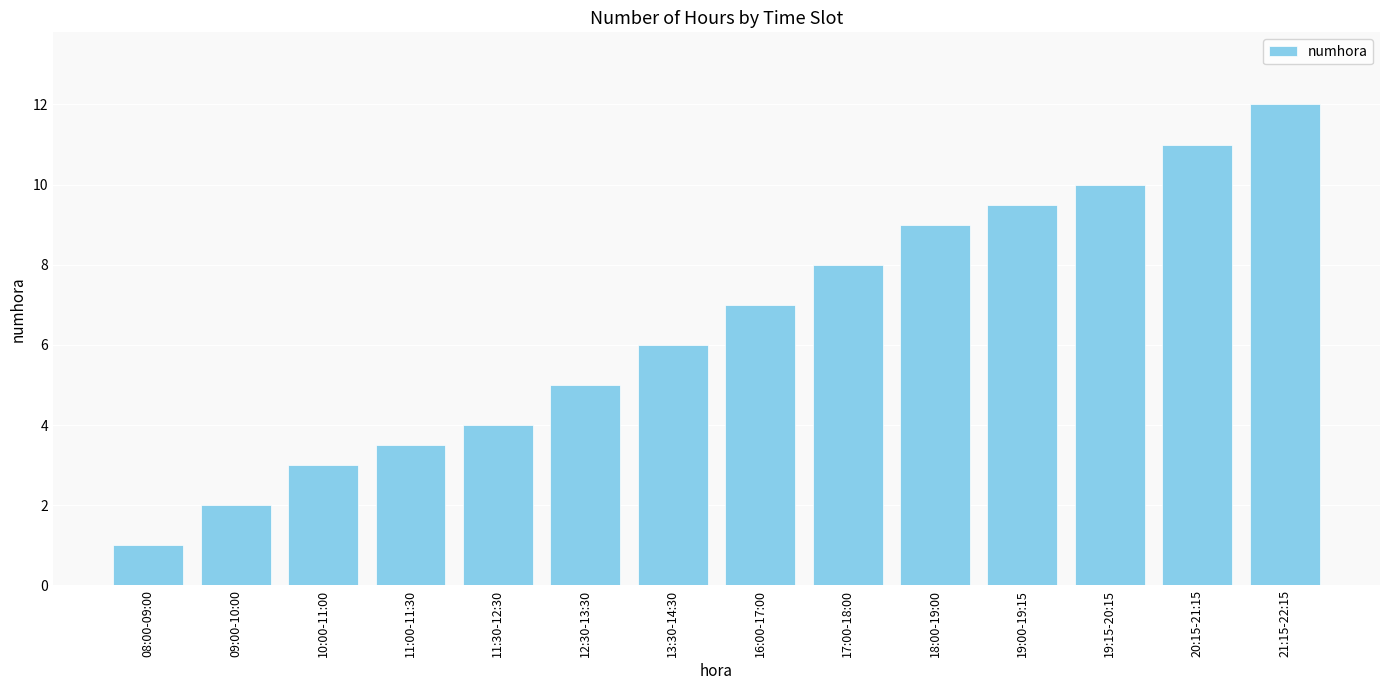

What is the difference between the values at 17:00-18:00 and 11:00-11:30?

4.5